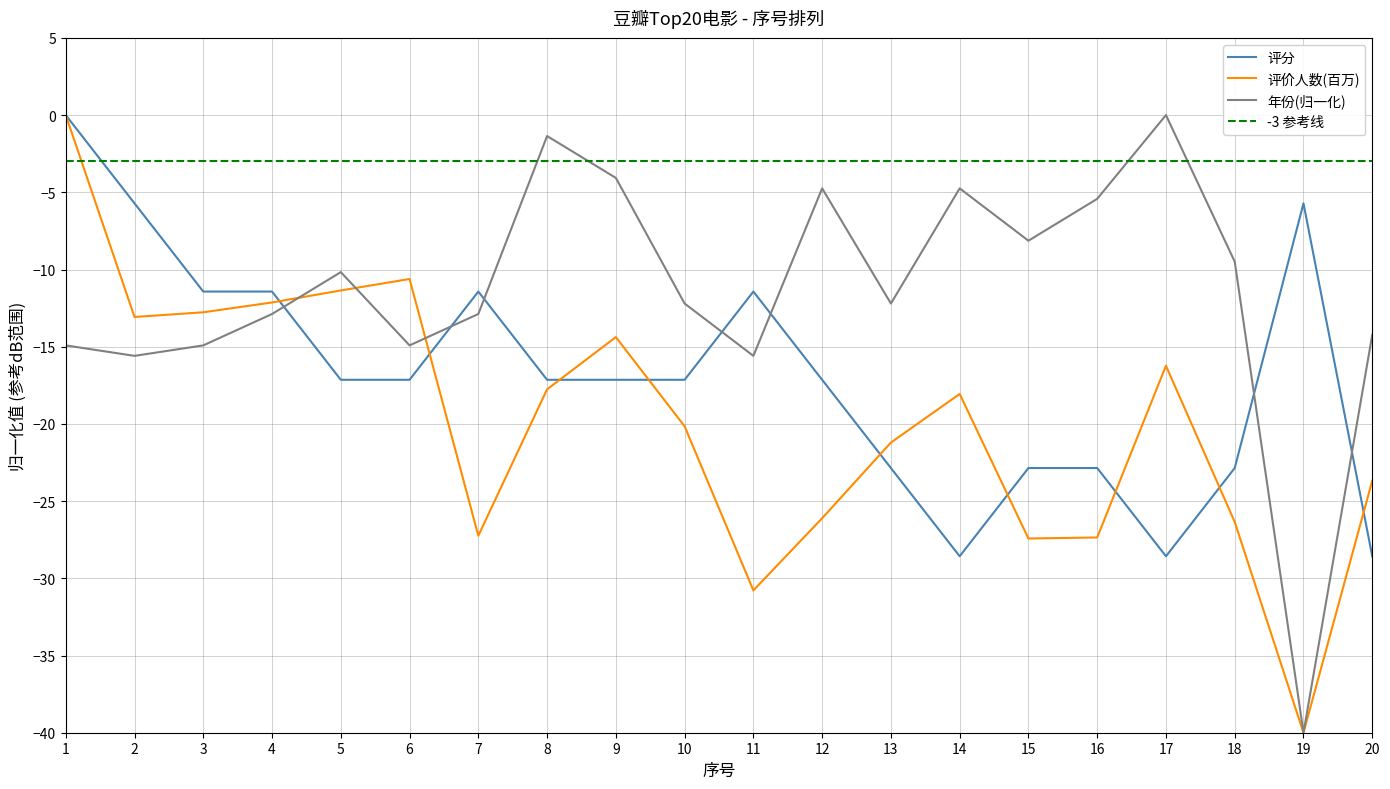

Rank the series at 18 from lowest to highest value.

评价人数(百万), 评分, 年份(归一化)